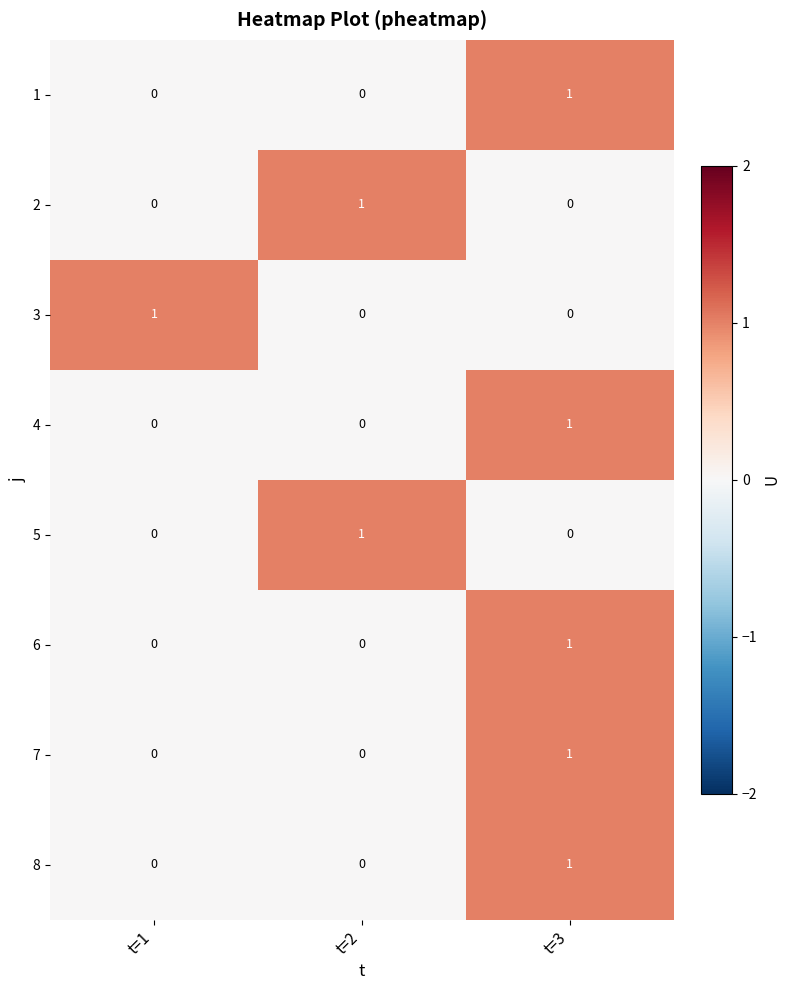

At which category is the sum across all series the highest?

t=3